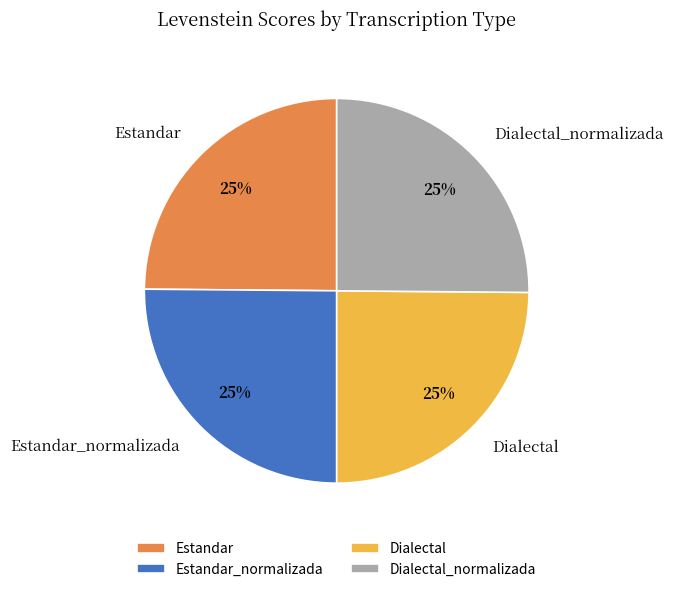

To the nearest percent, what is the average slice percentage?

25%